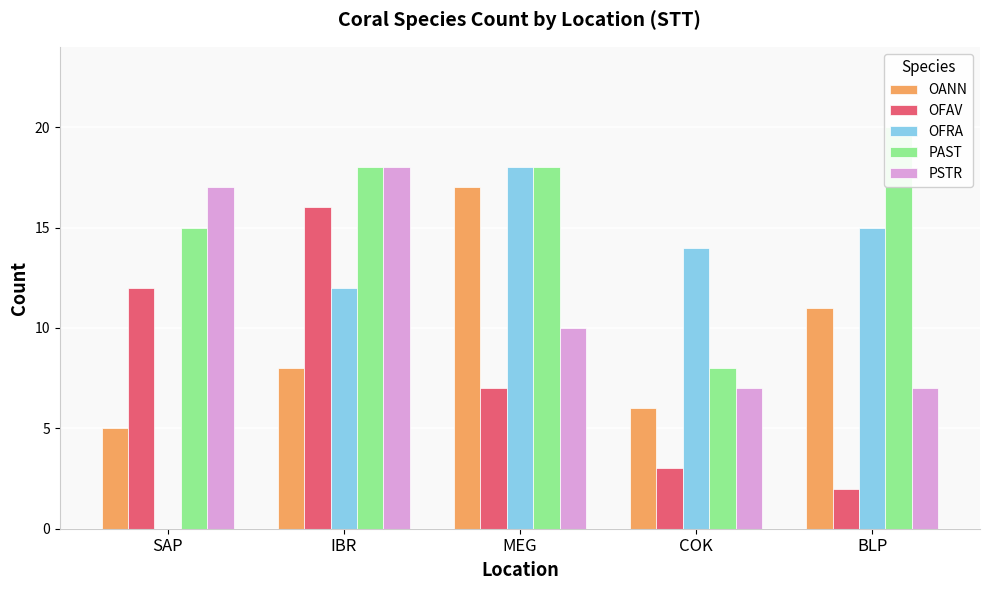

Which has a higher value, SAP or BLP?

BLP